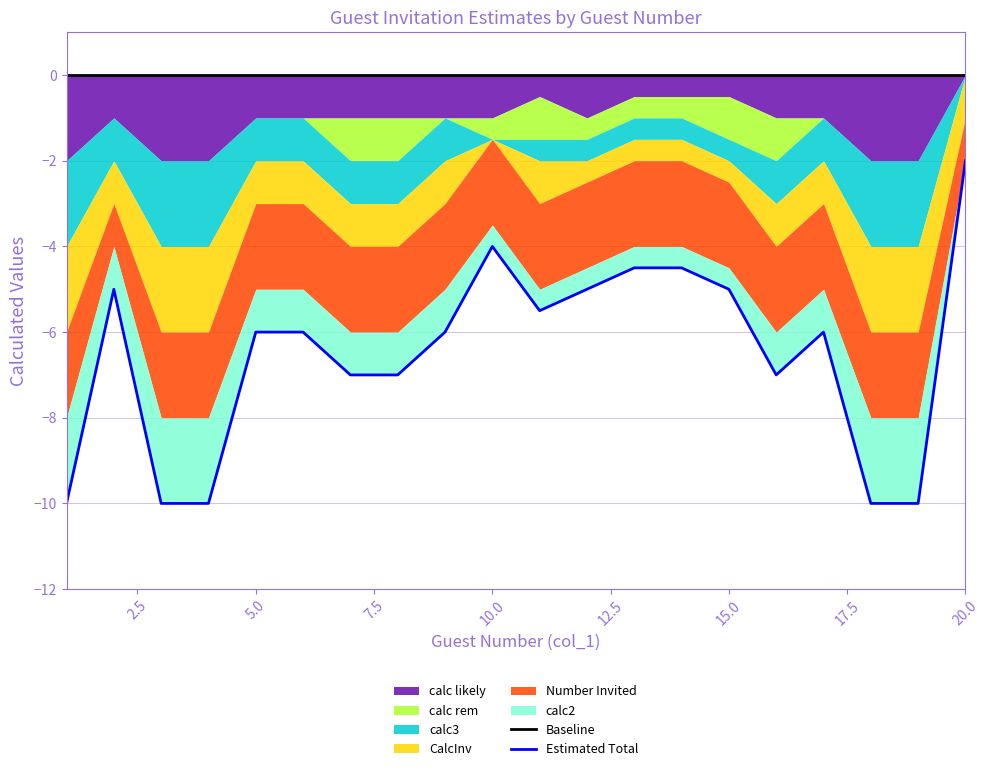

What is the sum of all Estimated Total values?

-130.5